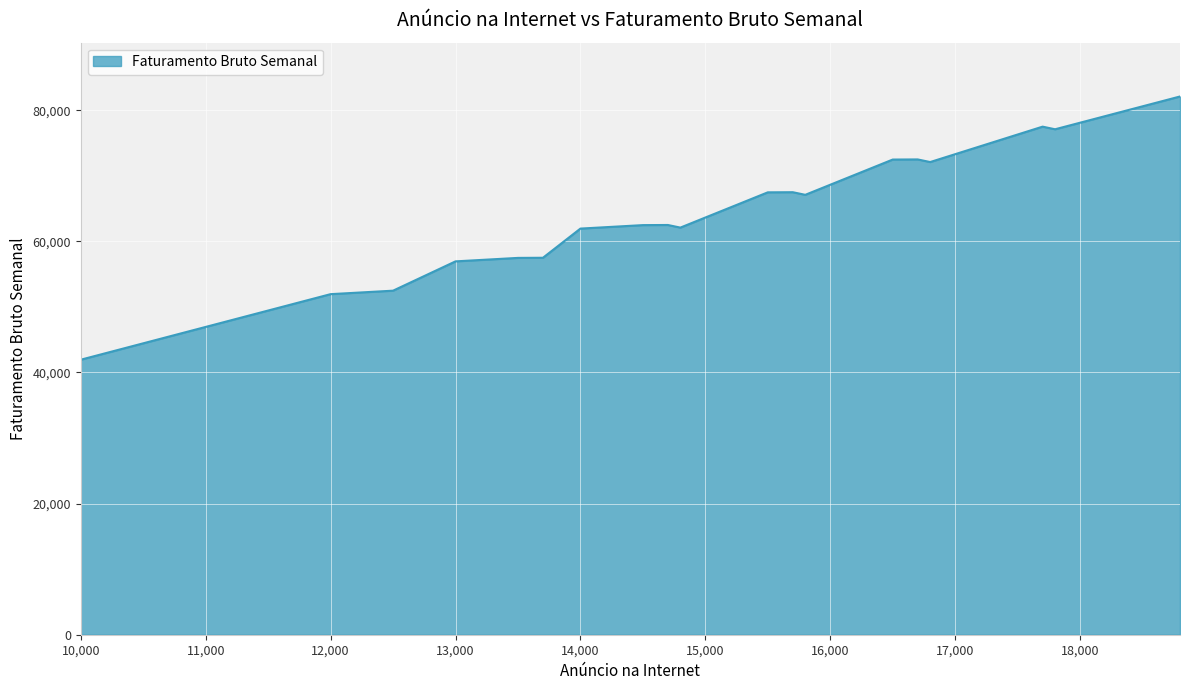

What is the maximum value shown in the chart?

82100